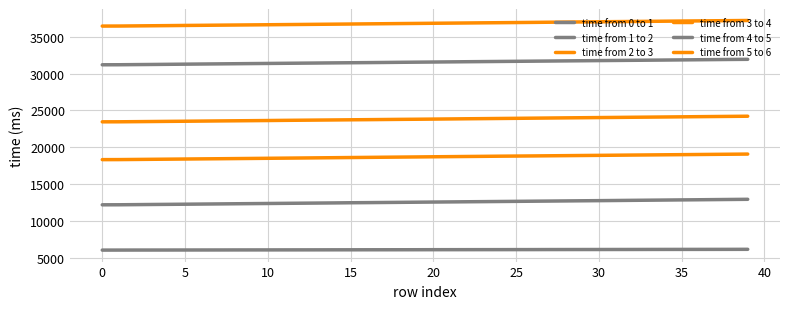

At which label is time from 3 to 4 closest to 23843?

20